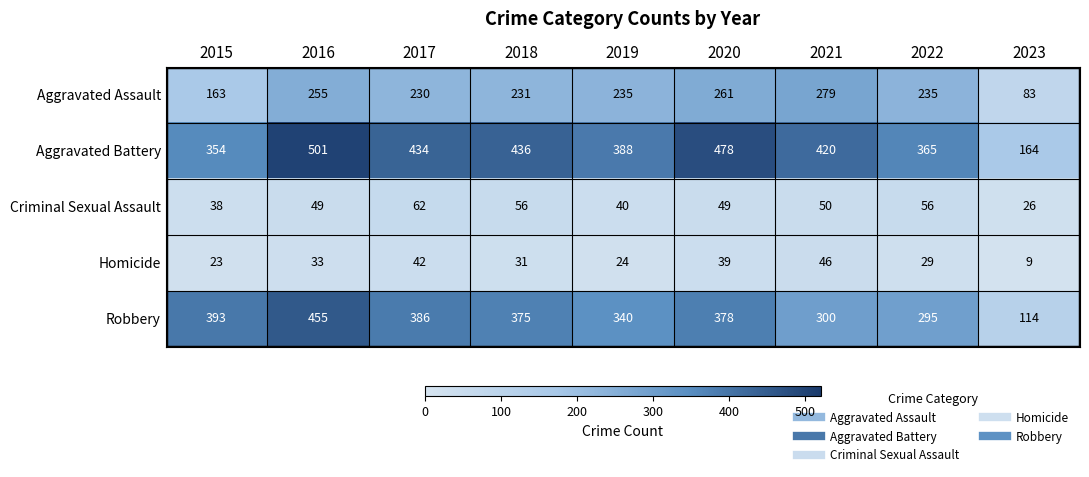

Where does the Homicide series first go above 31?

2016